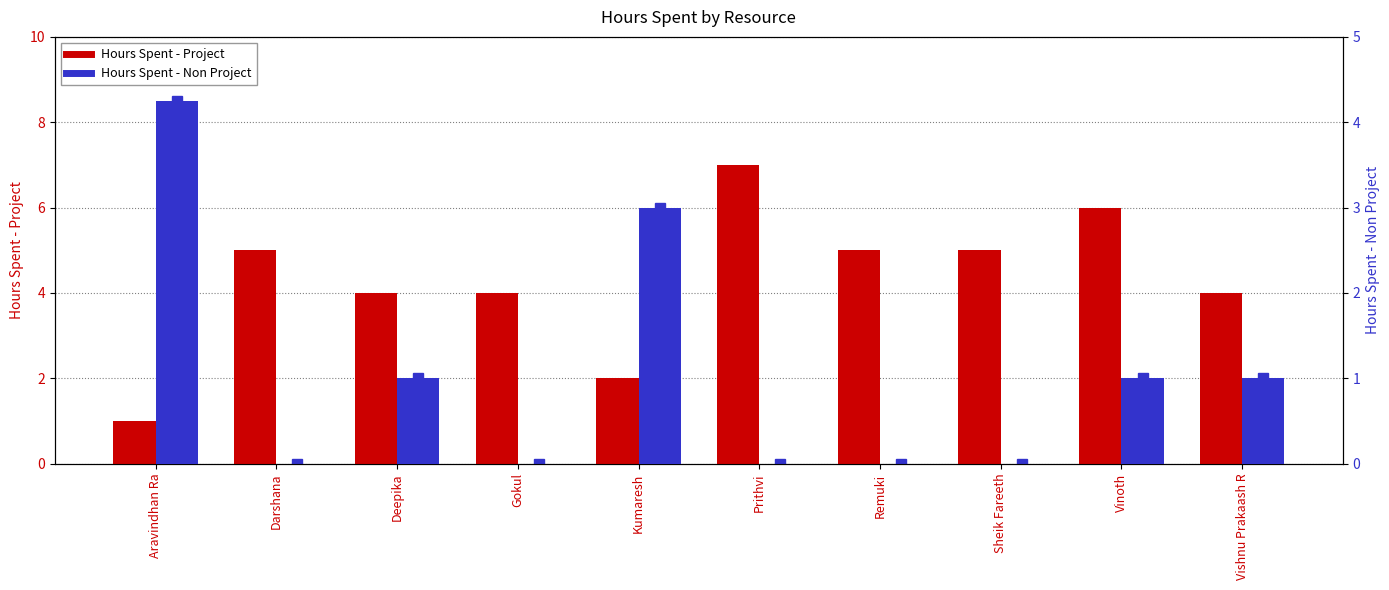

What are all the series names shown in the legend?

Hours Spent - Project, Hours Spent - Non Project